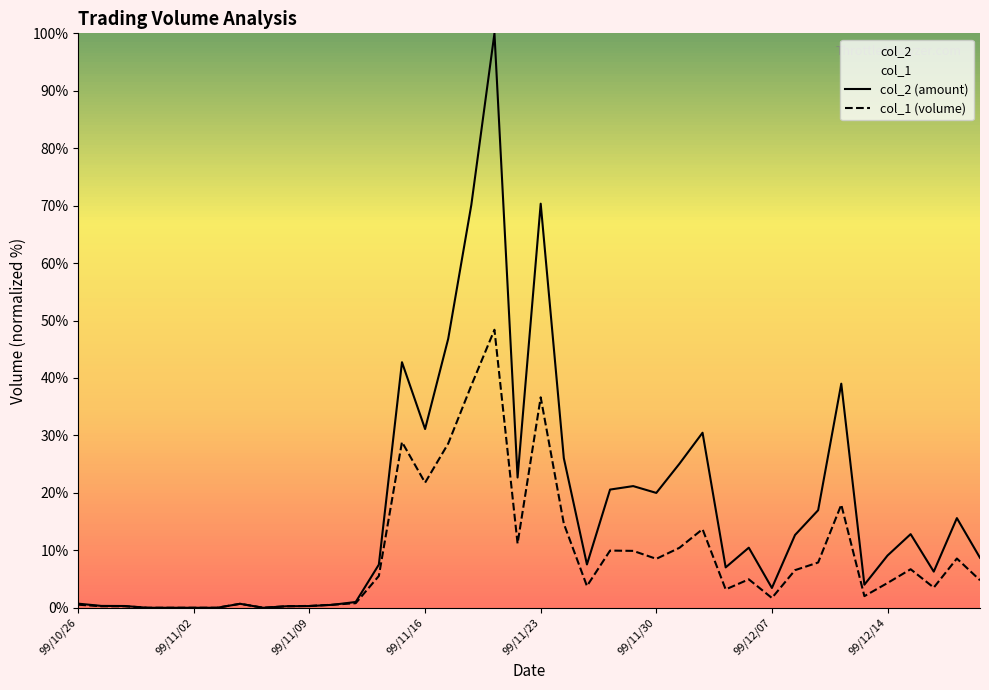

Rank the series by their maximum value, from highest to lowest.

col_2 (amount), col_1 (volume)